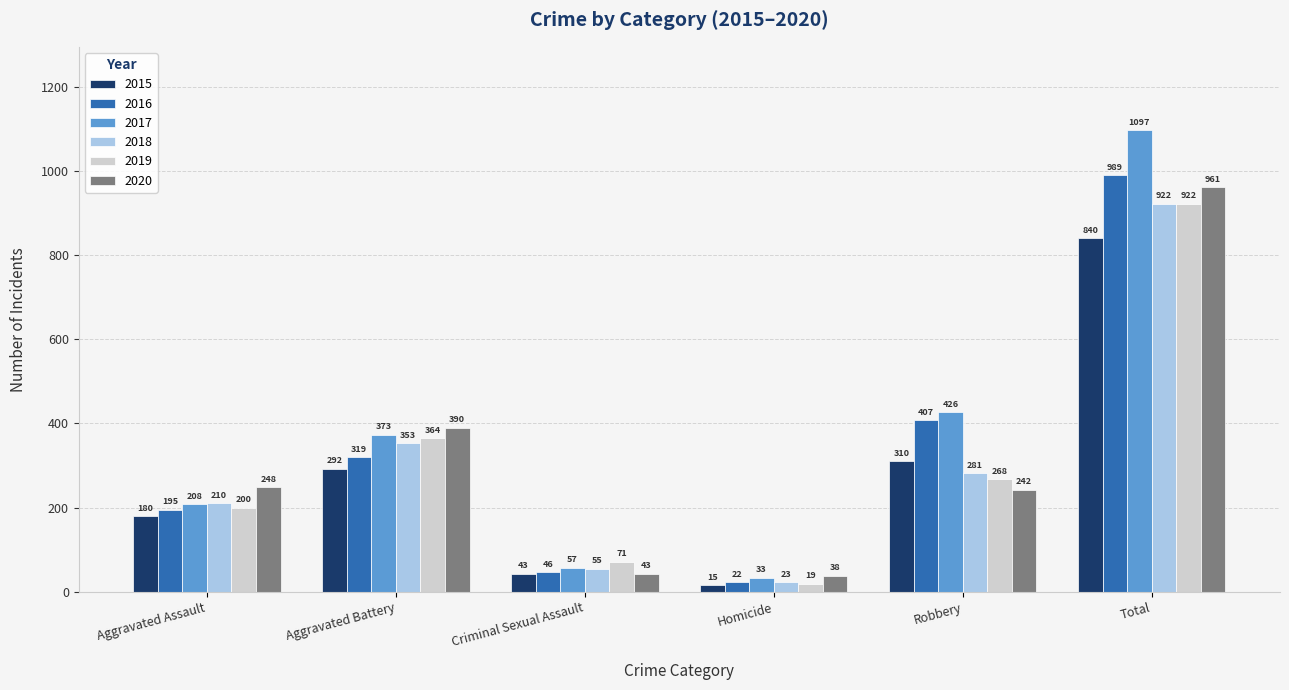

How many categories are shown in the chart?

6